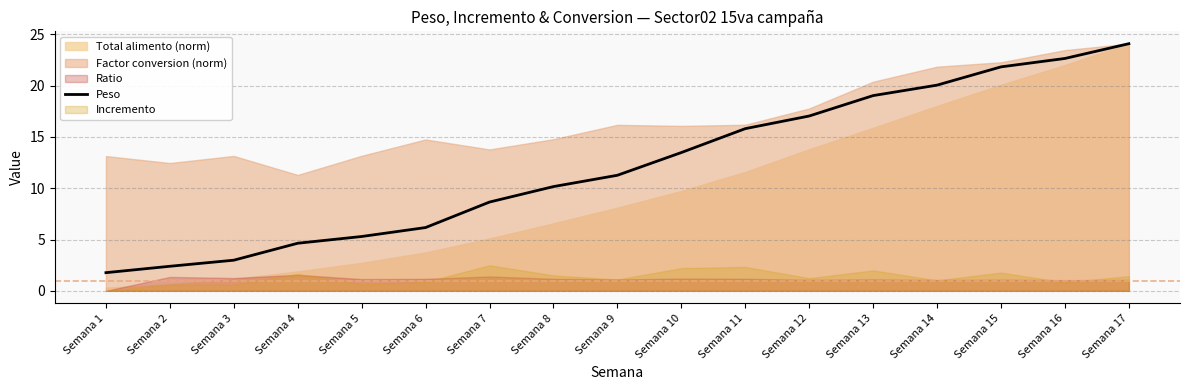

The chart shows a value of 13.5 at Semana 10. True or false?

True